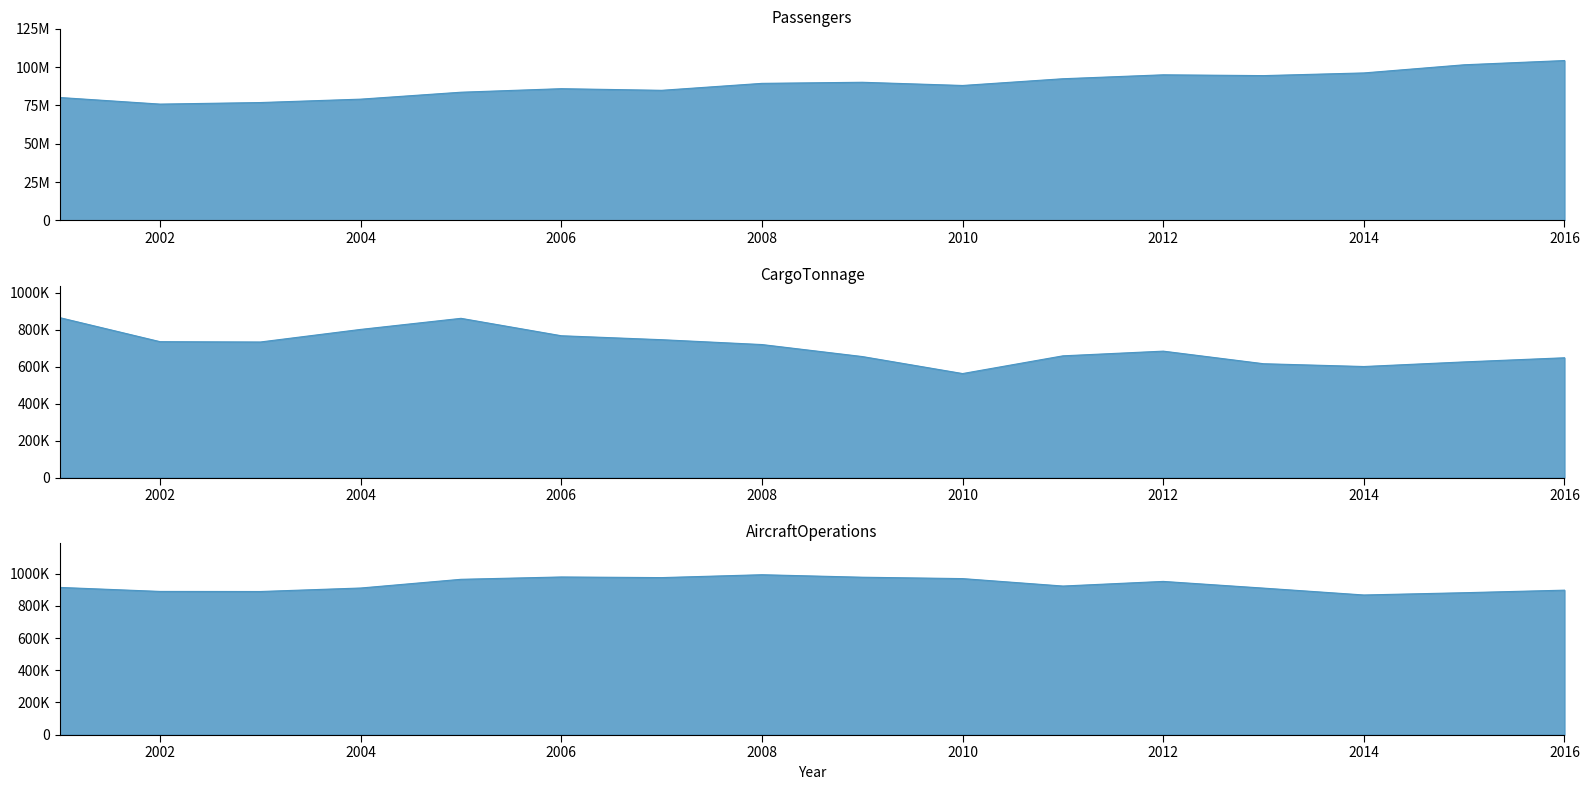

At which label does Passengers first exceed 89379287?

2009